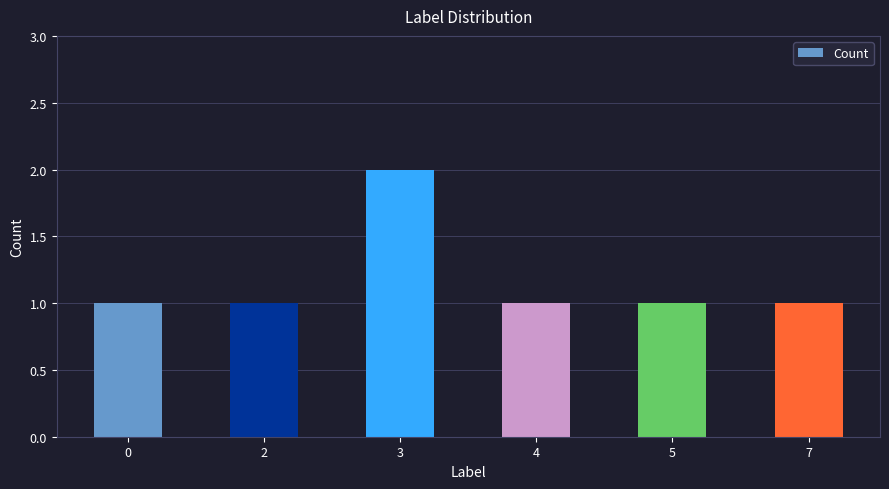

What is the sum of all values?

7